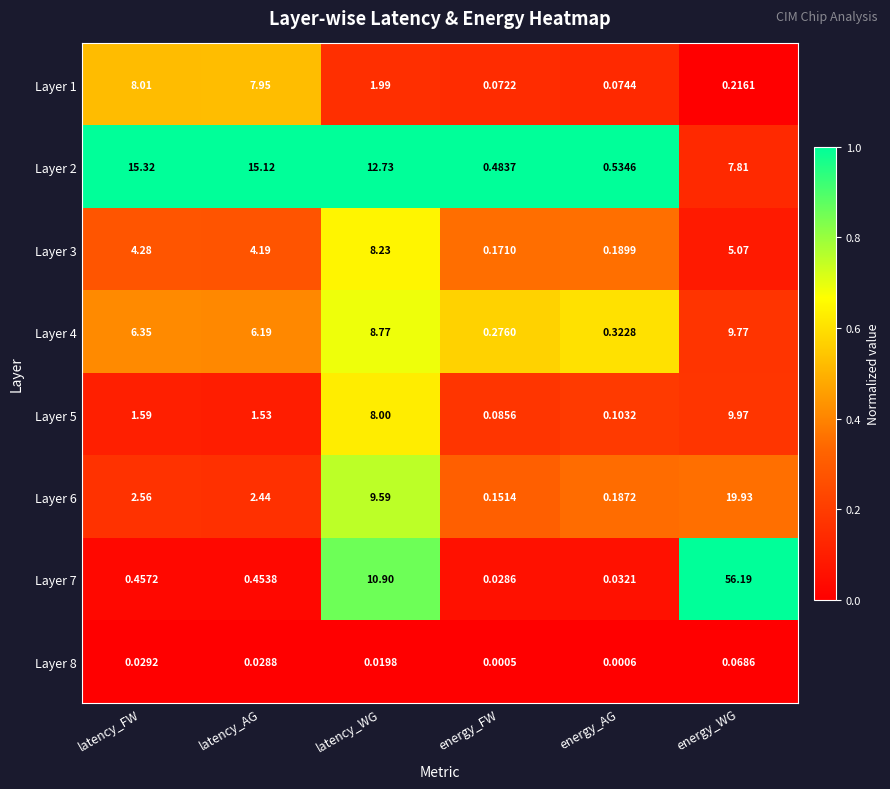

Between energy_FW and energy_WG, which series saw the biggest shift?

Layer 7